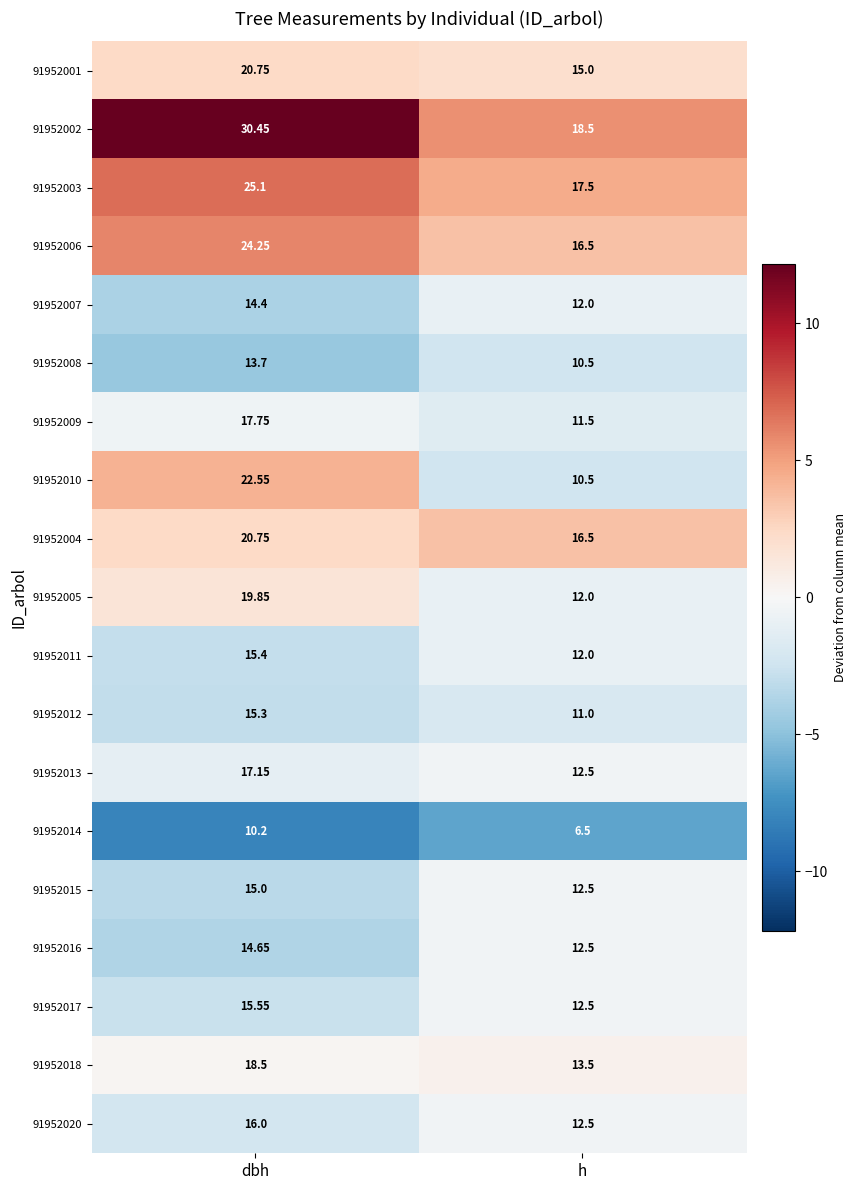

At which label is 91952008 closest to 12?

h